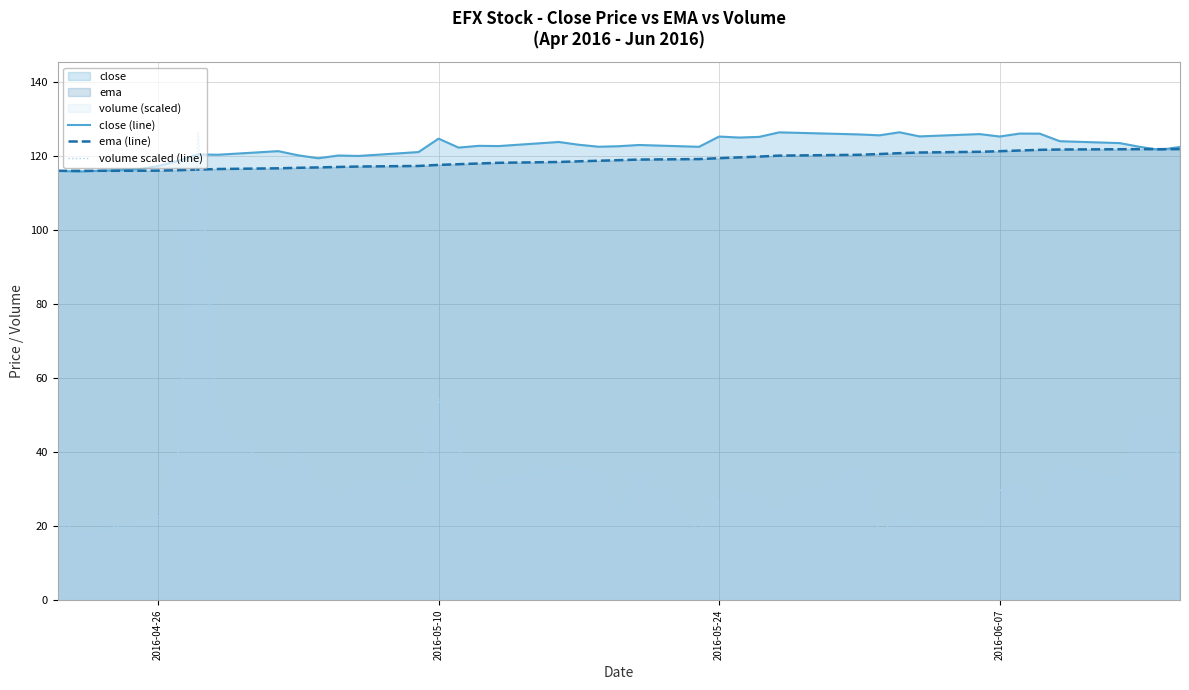

True or false: close (line) and volume scaled (line) cross at least once.

True